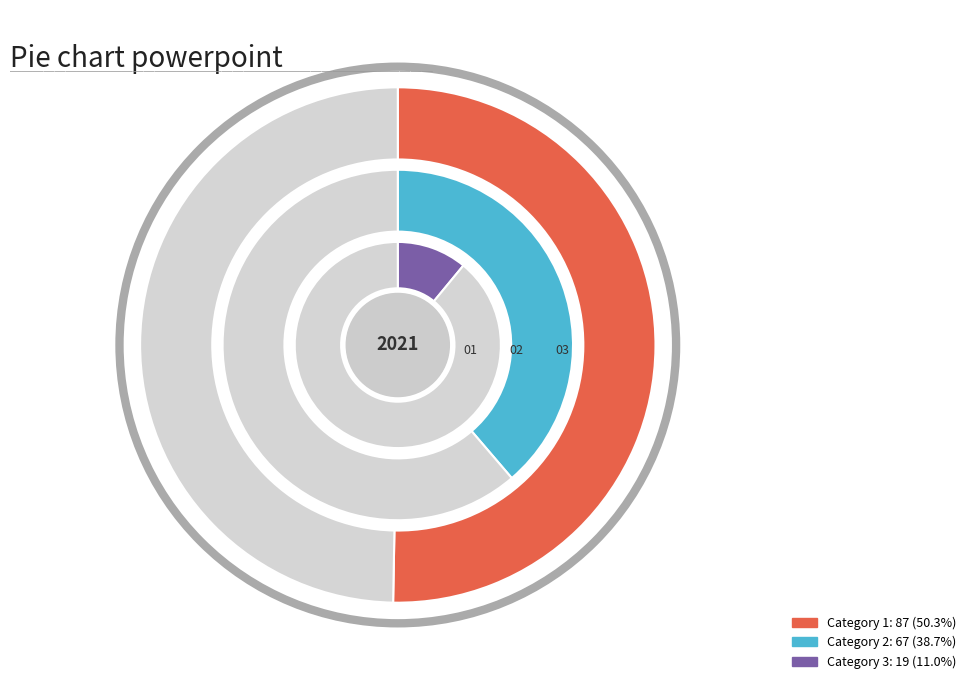

What is the largest slice in the pie chart?

1